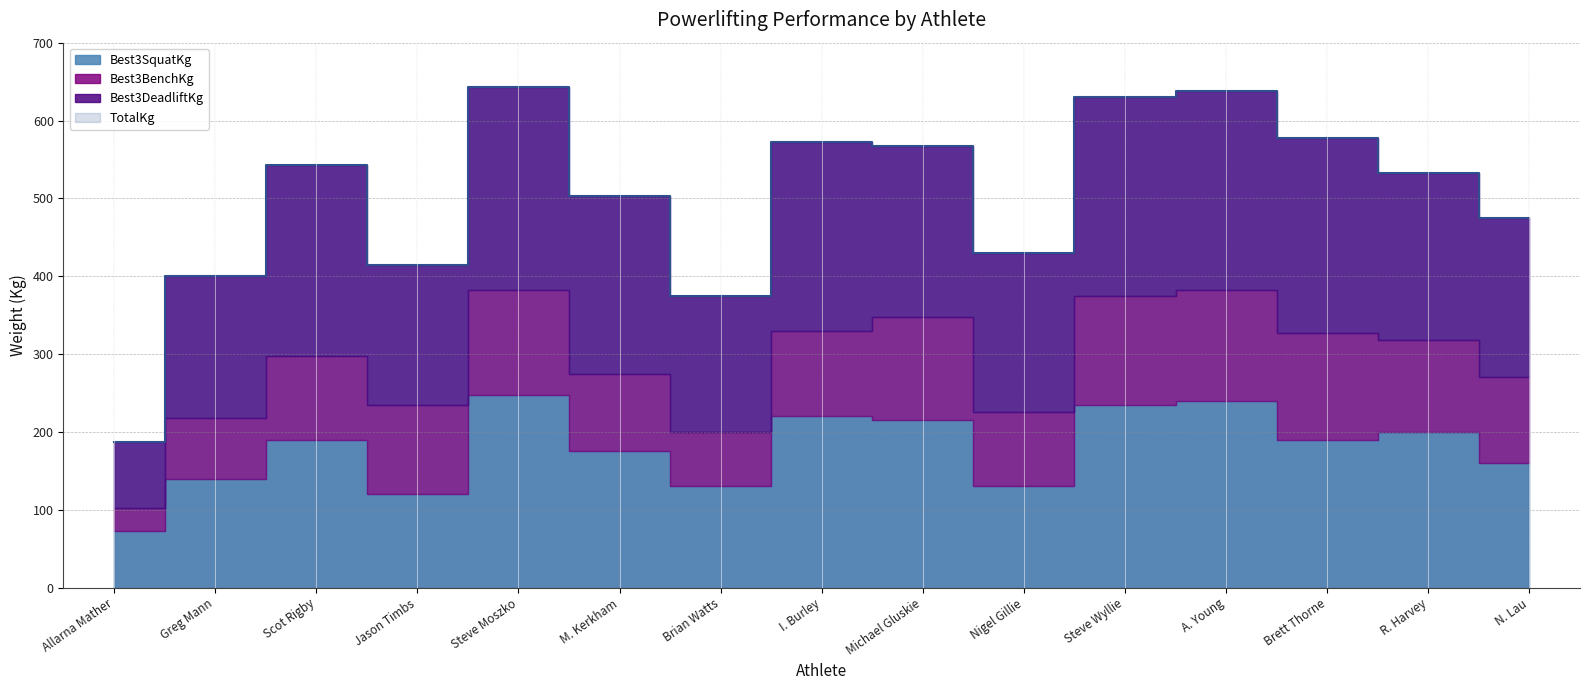

List the labels in order of Best3DeadliftKg value, largest first.

Steve Moszko, Steve Wyllie, A. Young, Brett Thorne, Scot Rigby, I. Burley, M. Kerkham, Michael Gluskie, R. Harvey, Nigel Gillie, N. Lau, Greg Mann, Jason Timbs, Brian Watts, Allarna Mather